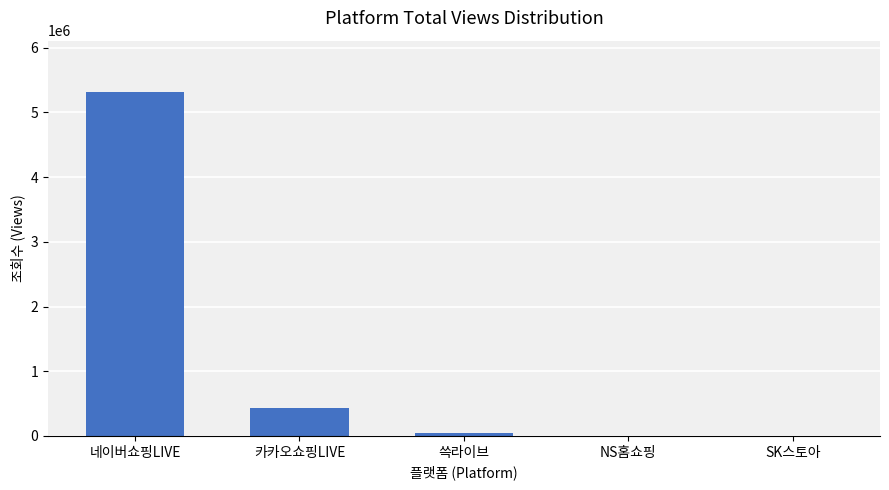

Which category has the highest value across all series?

네이버쇼핑LIVE